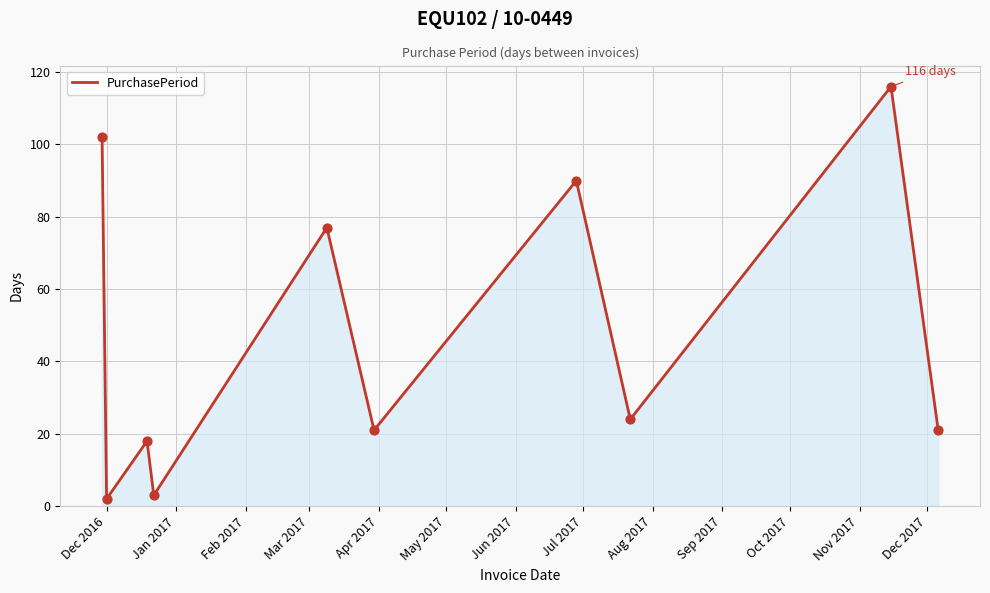

What is the difference between the maximum and minimum values?

114